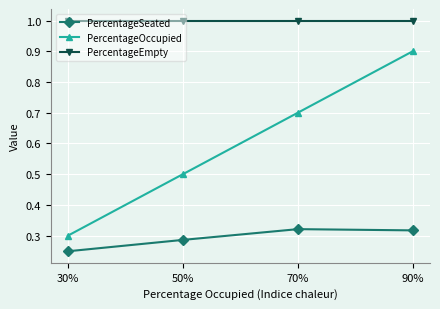

The value of PercentageOccupied at 90% is 0.3. True or false?

False